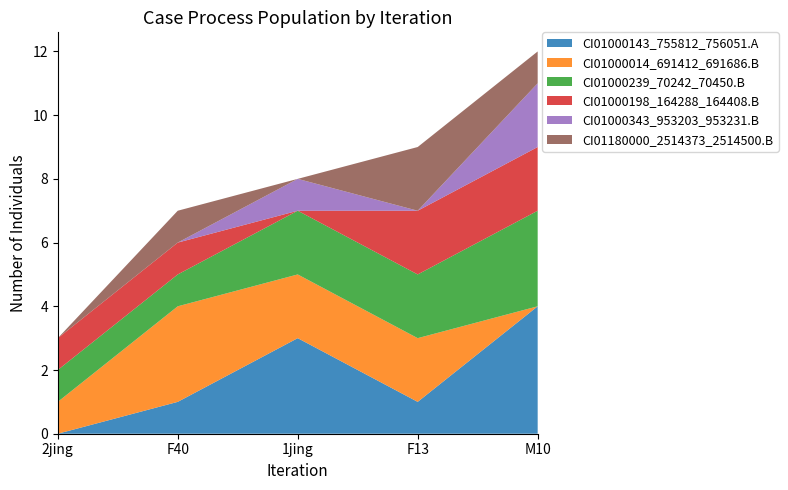

Reading left to right, transcribe all the data shown in this chart.

CI01000143_755812_756051.A: 0	1	3	1	4
CI01000014_691412_691686.B: 1	3	2	2	0
CI01000239_70242_70450.B: 1	1	2	2	3
CI01000198_164288_164408.B: 1	1	0	2	2
CI01000343_953203_953231.B: 0	0	1	0	2
CI01180000_2514373_2514500.B: 0	1	0	2	1